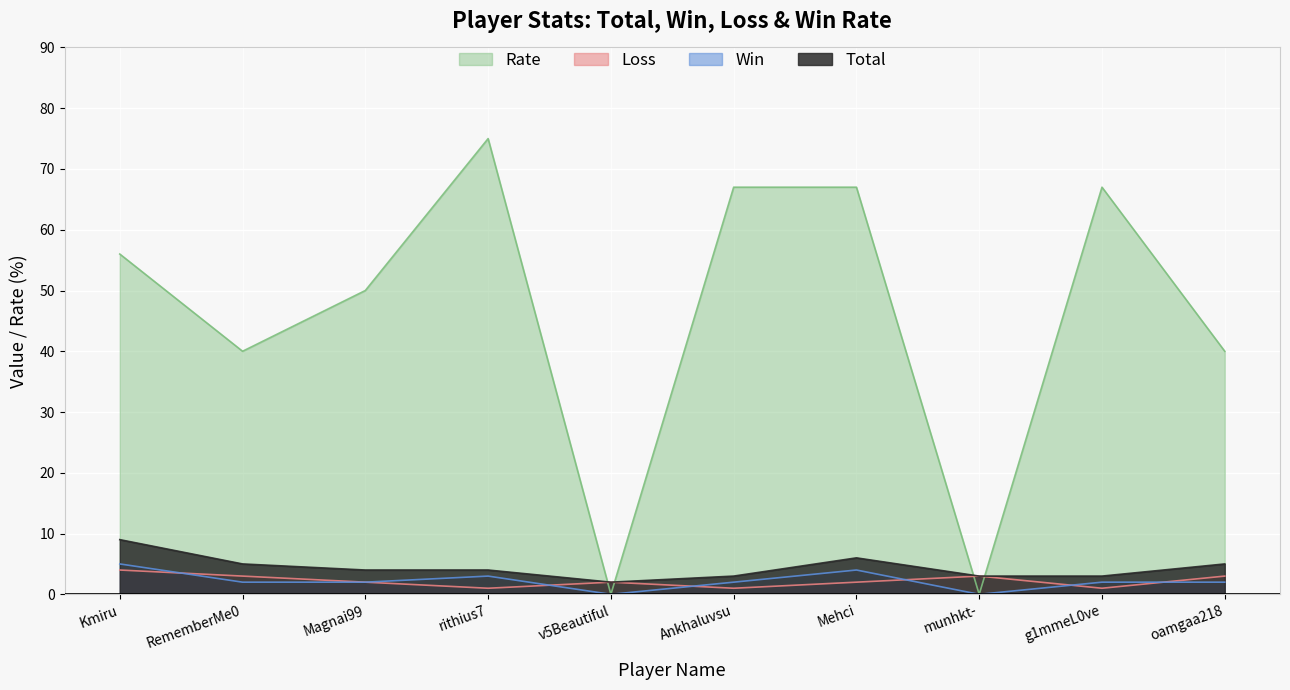

At which label does Total reach its peak?

Kmiru